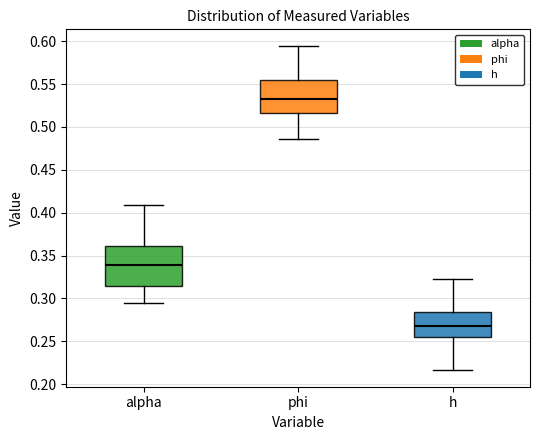

Where is the upper edge of the box for alpha on the y-axis? The values are not printed on the chart, so give them approximately, as read against the axis.

0.360